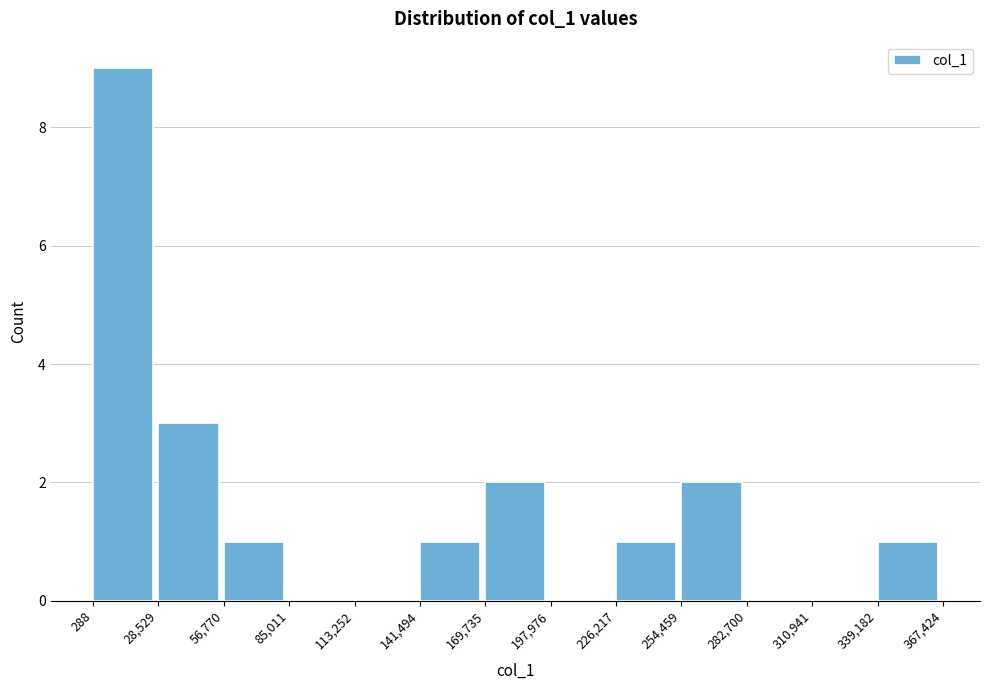

Reading left to right, transcribe this chart: for each bar, give the range it covers on the x-axis and its height. The values are not printed on the chart, so give them approximately, as read against the axis.

288 to 28,529: 9
28,529 to 56,770: 3
56,770 to 85,011: 1
85,011 to 113,252: 0
113,252 to 141,494: 0
141,494 to 169,735: 1
169,735 to 197,976: 2
197,976 to 226,217: 0
226,217 to 254,459: 1
254,459 to 282,700: 2
282,700 to 310,941: 0
310,941 to 339,182: 0
339,182 to 367,424: 1